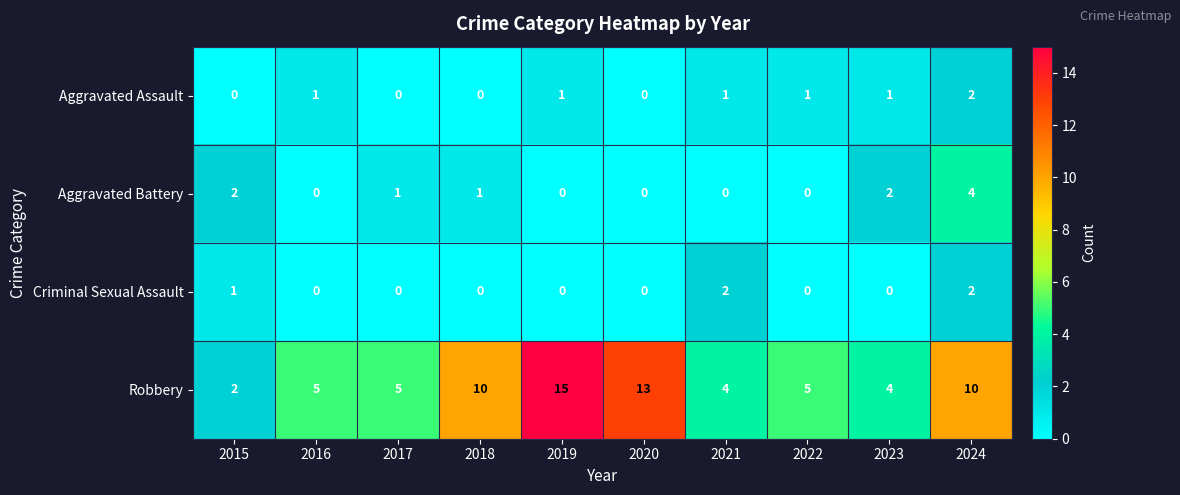

The value of Robbery at 2024 is 4. True or false?

False